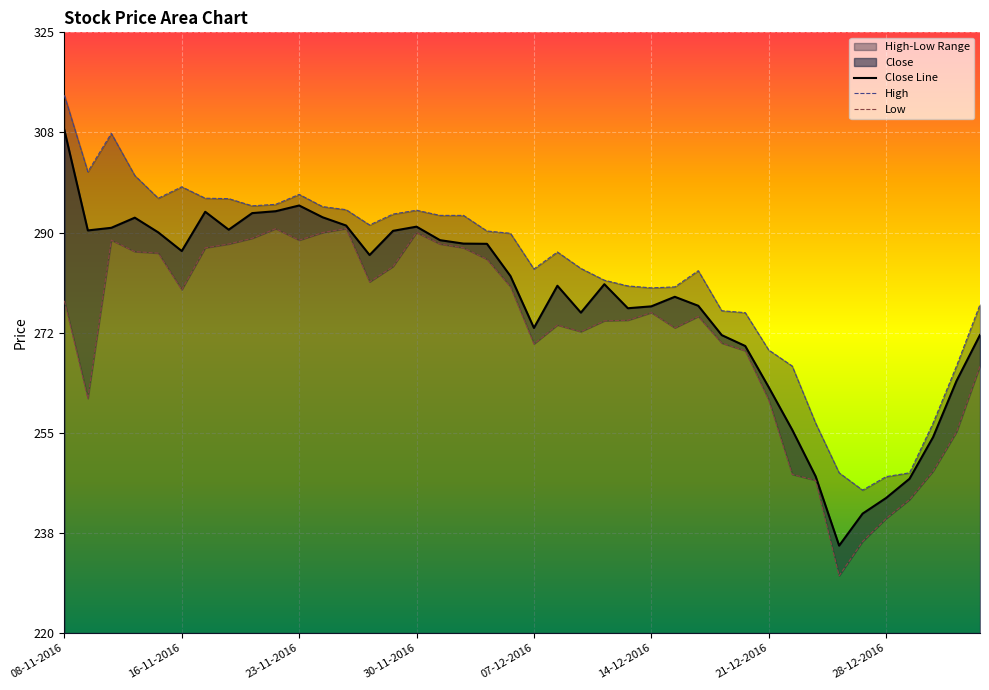

What value does the Close Line series have at 8?

293.4